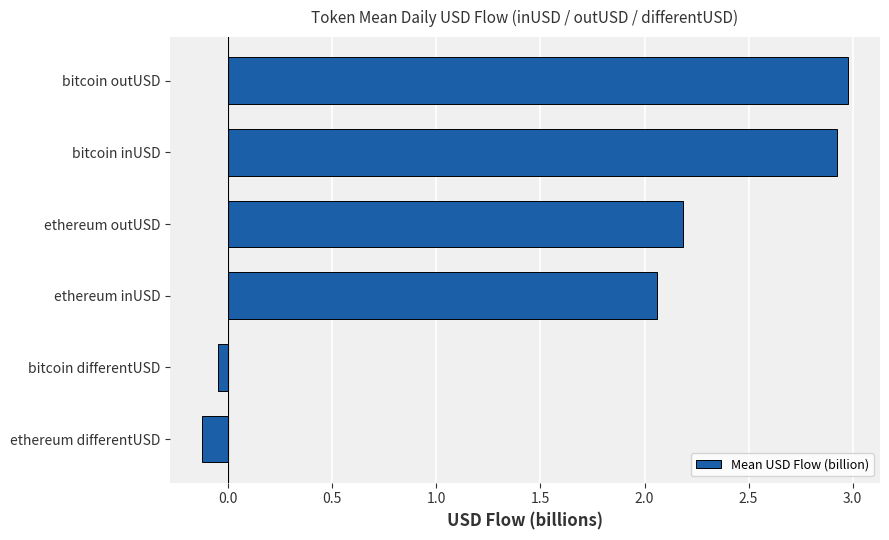

Are the bars grouped side by side (vs. stacked)?

No